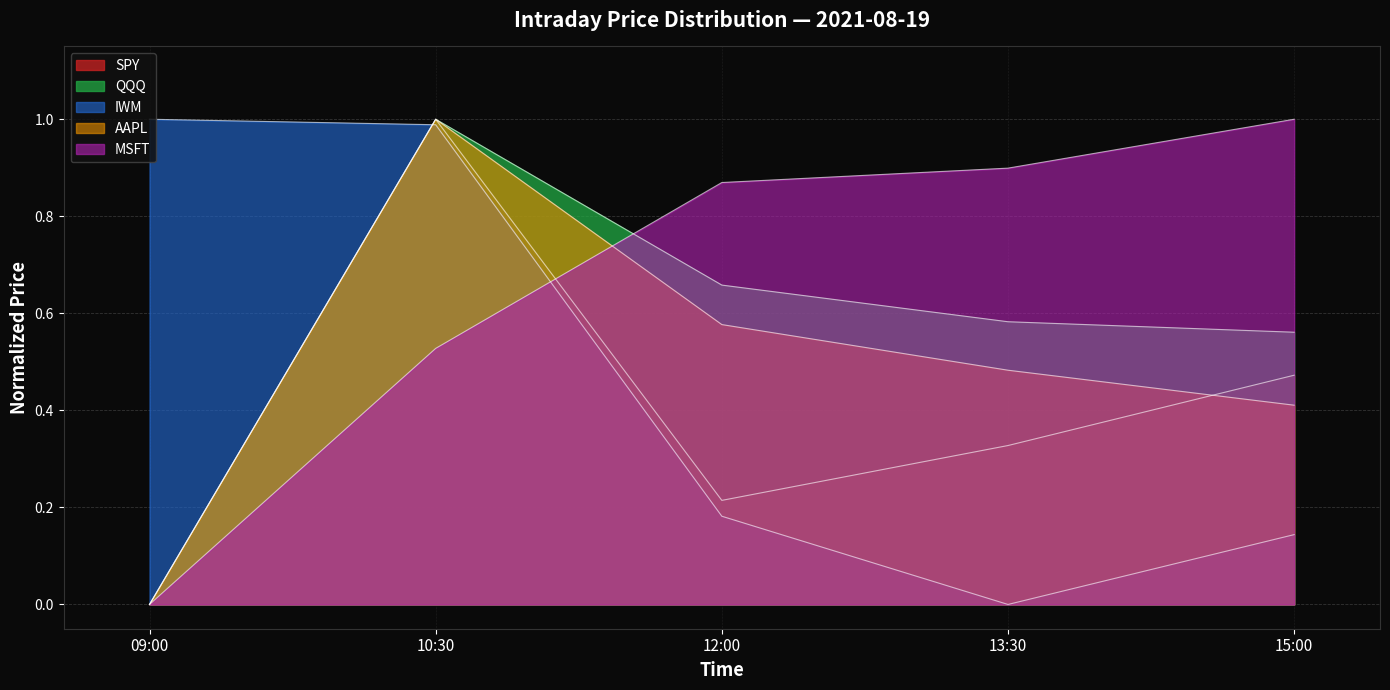

At which category is the sum across all series the highest?

10:30